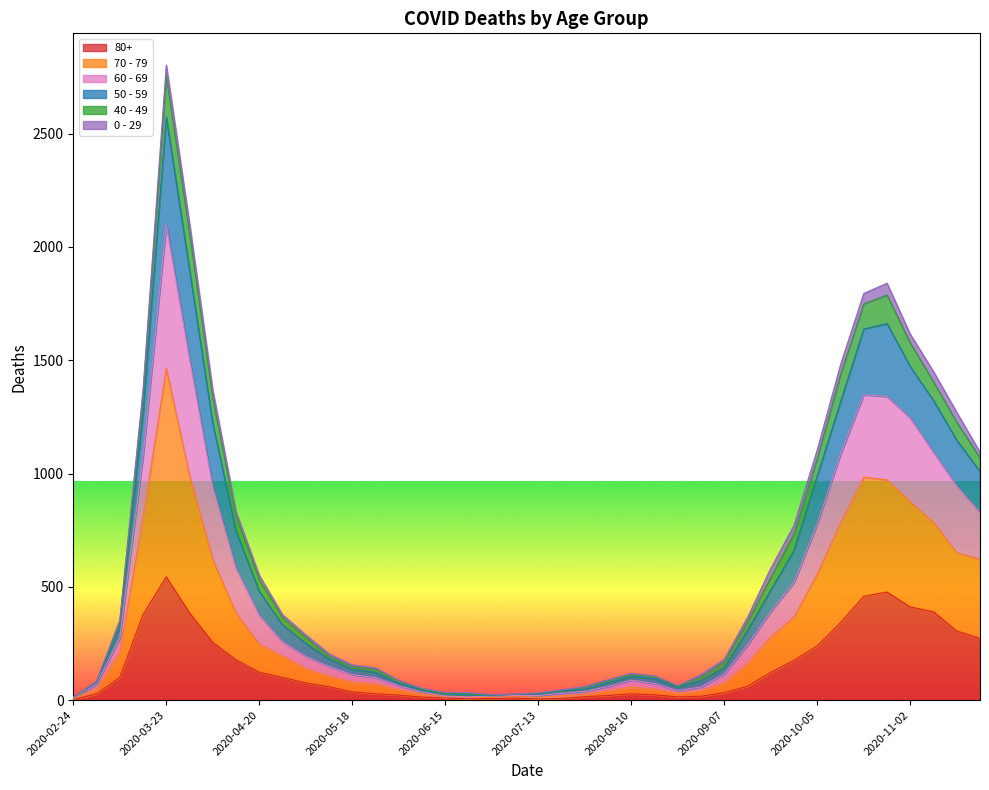

At which category is the sum across all series the highest?

2020-03-23